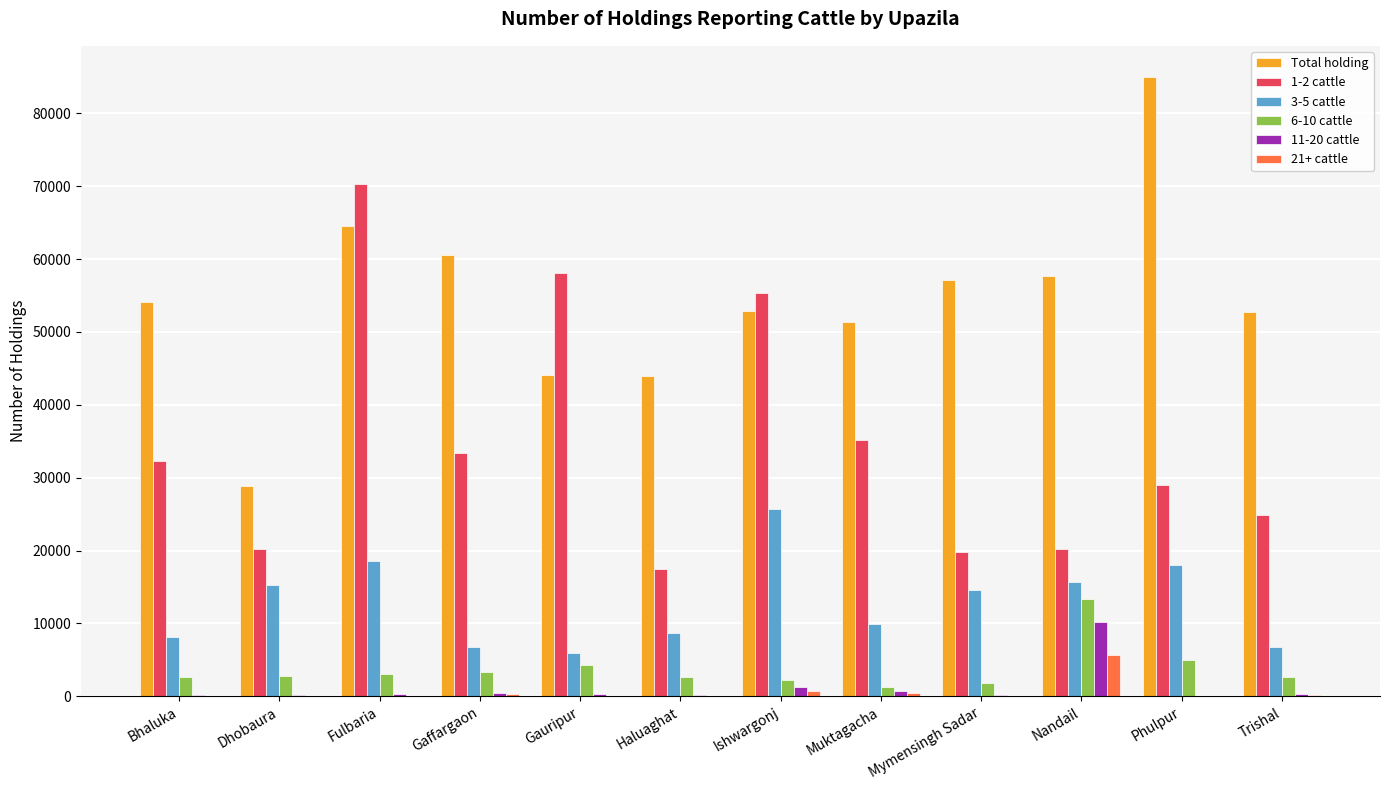

What is the sum of all 1-2 cattle values?

416065